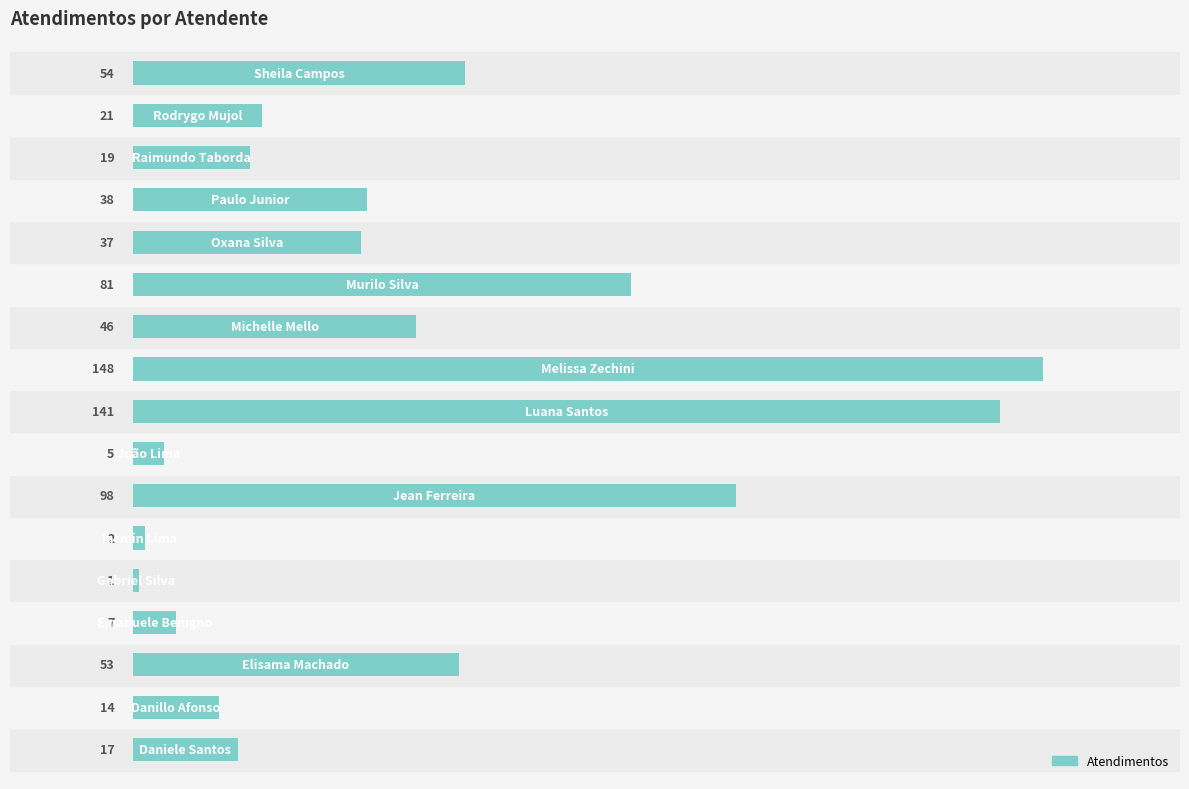

What is the difference between the second highest and minimum values?

140